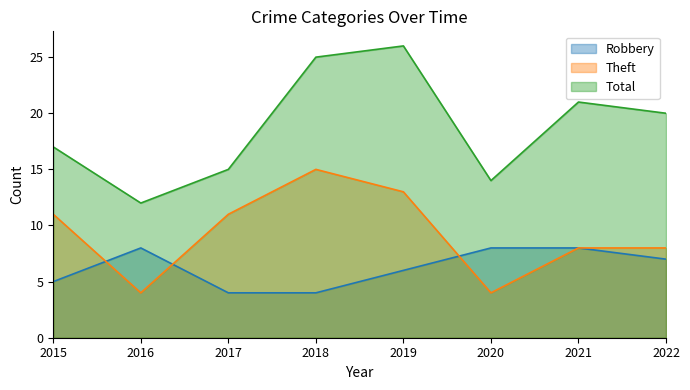

At which category is the sum across all series the highest?

2019